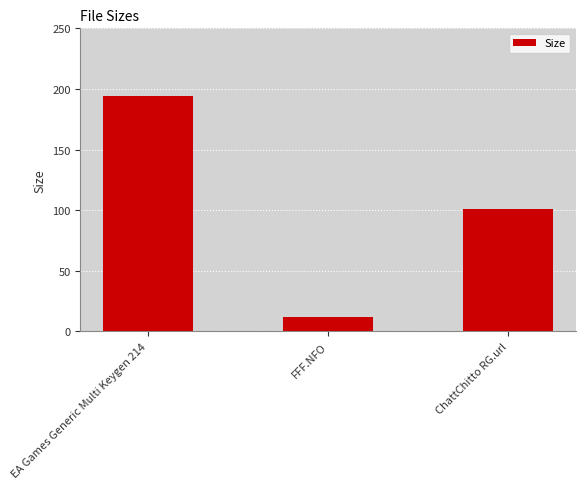

Between ChattChitto RG.url and FFF.NFO, which is larger?

ChattChitto RG.url